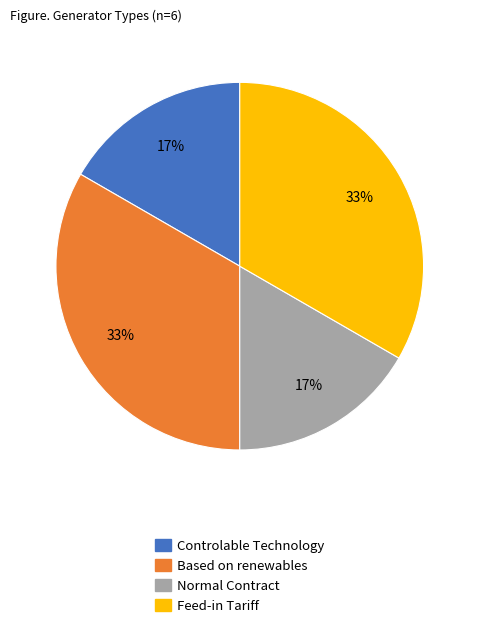

What percentage is the Based on renewables slice, to the nearest percent?

33%